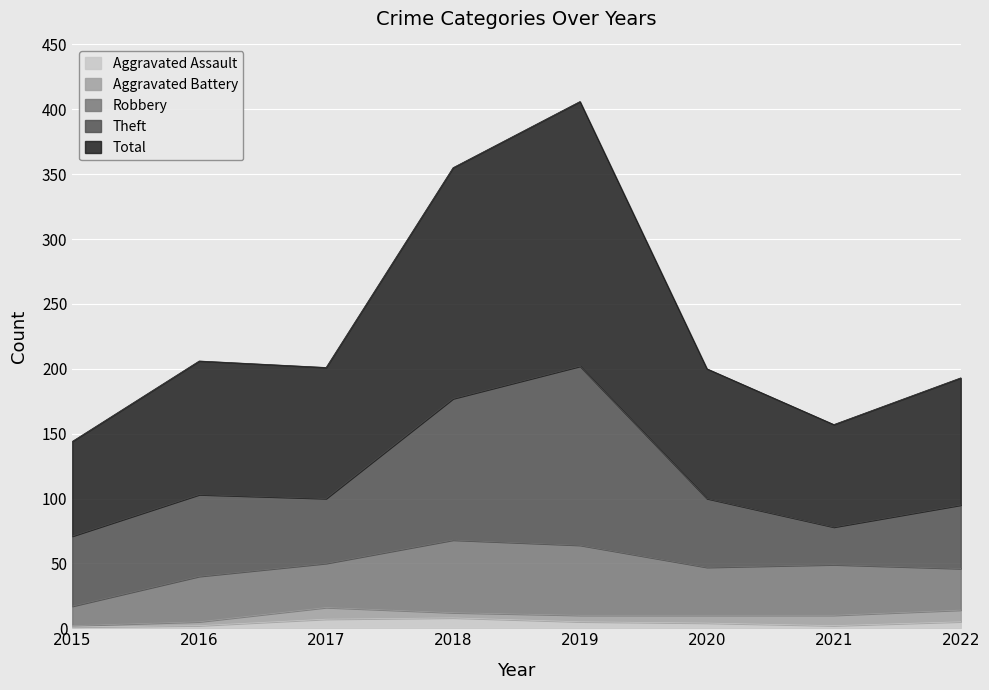

How many interior local peaks does the Theft series have?

2